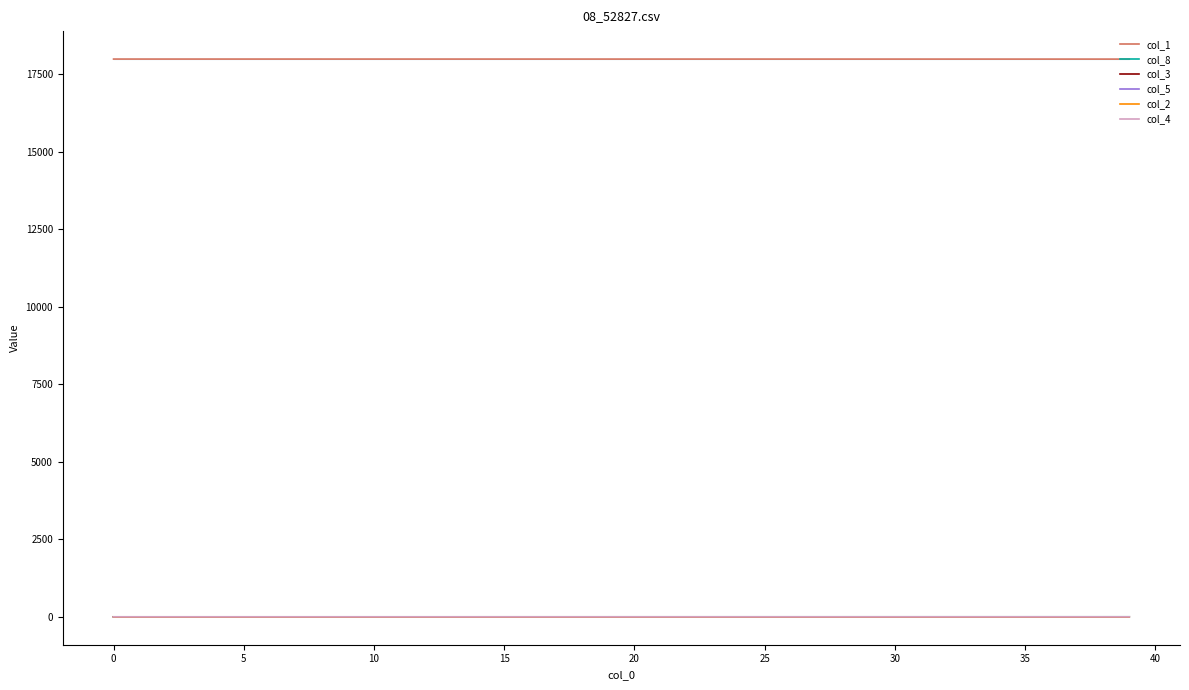

True or false: col_5 has a value of 0.1 at 29.

True